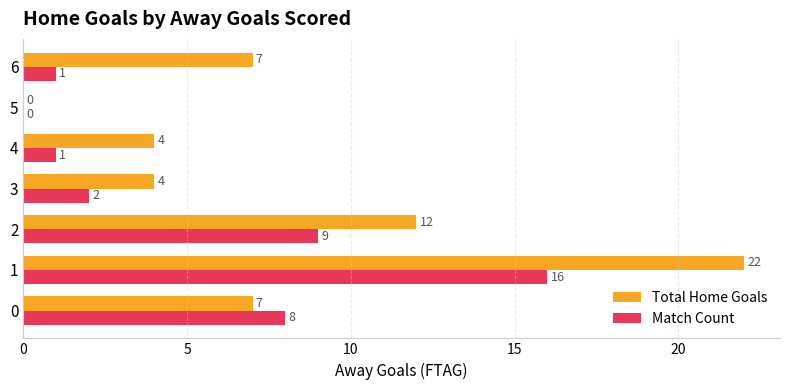

The value of Match Count at 4 is 1. True or false?

True